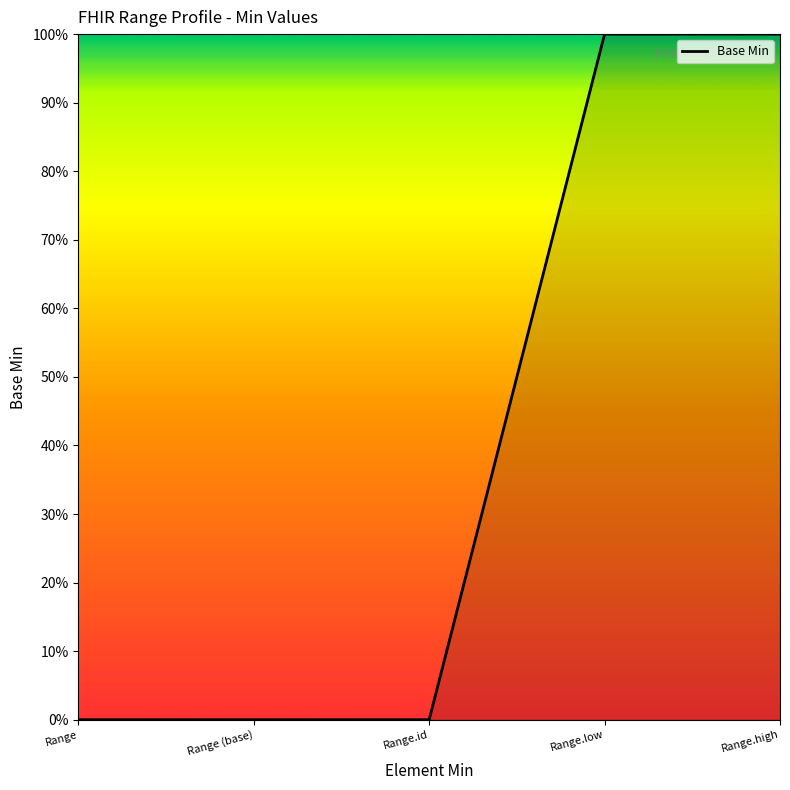

Reading left to right, what are all the values shown in this chart?

0	0	0	1	1